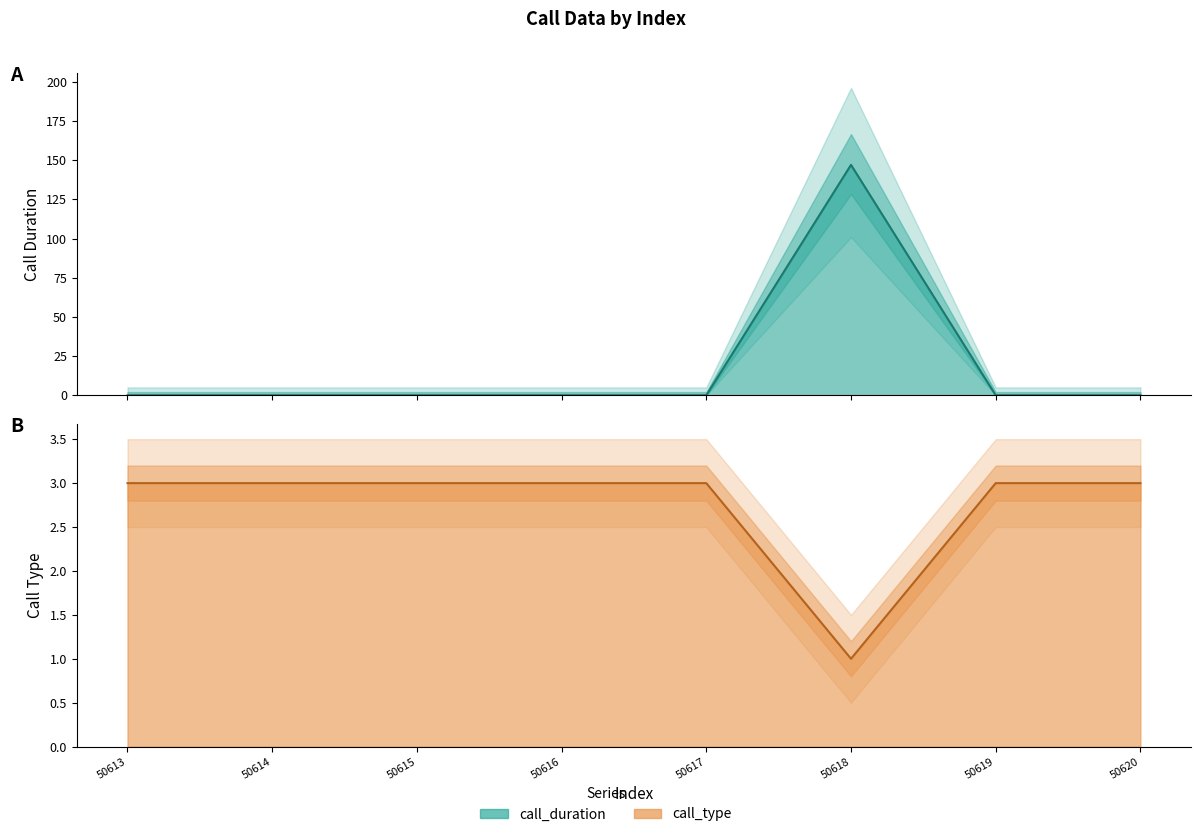

What are all the series names shown in the legend?

call_duration, call_type